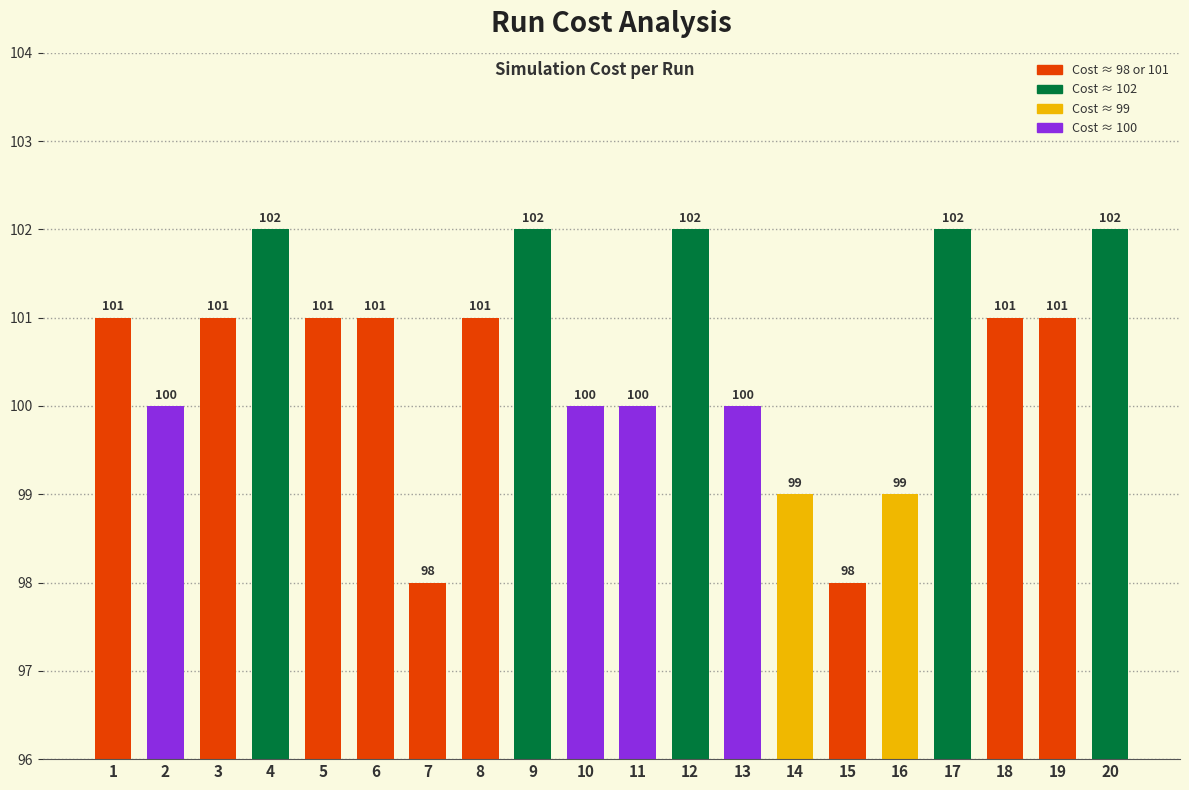

What is the value of the 15th bar from the left?

98.0